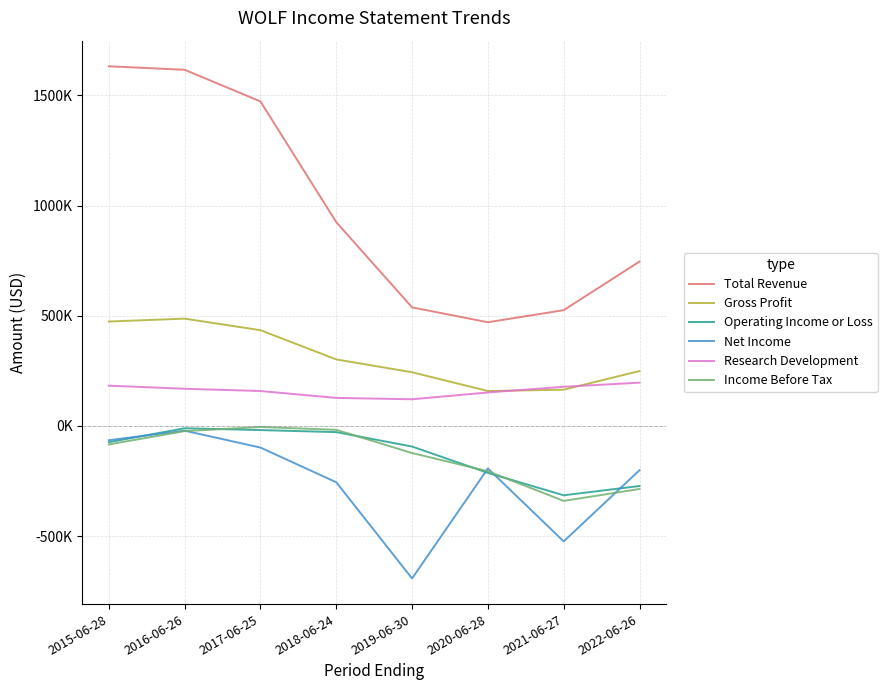

What is the difference between the maximum and minimum values in the Net Income series?

670800